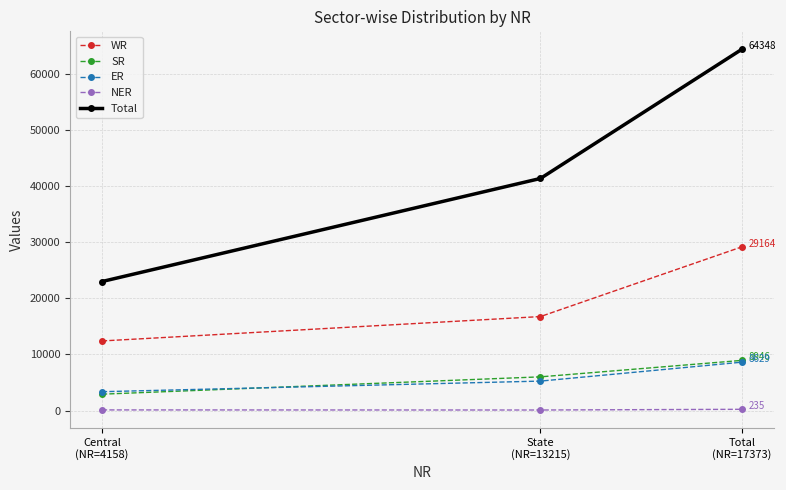

What position from the left is State
(NR=13215)?

2